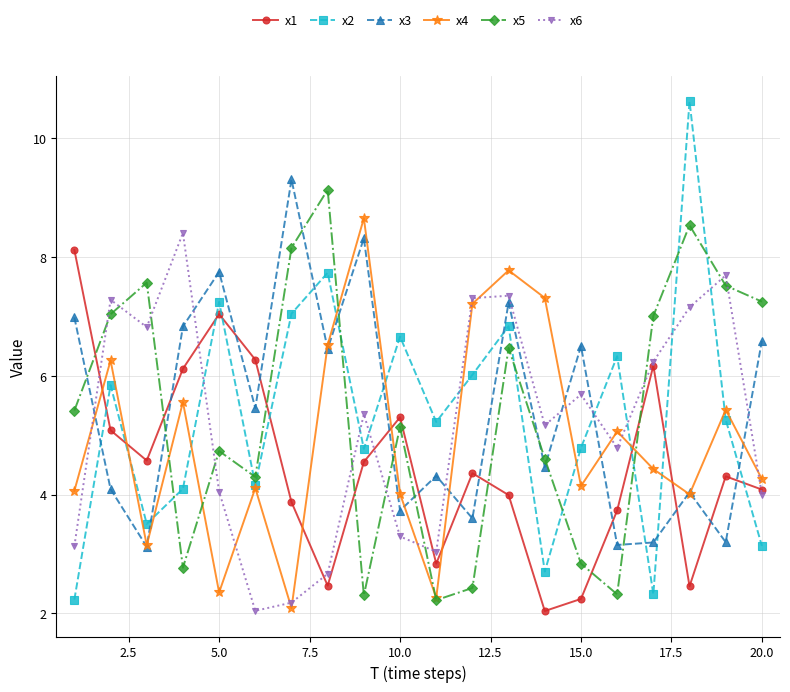

True or false: x2 and x5 intersect in this chart.

True